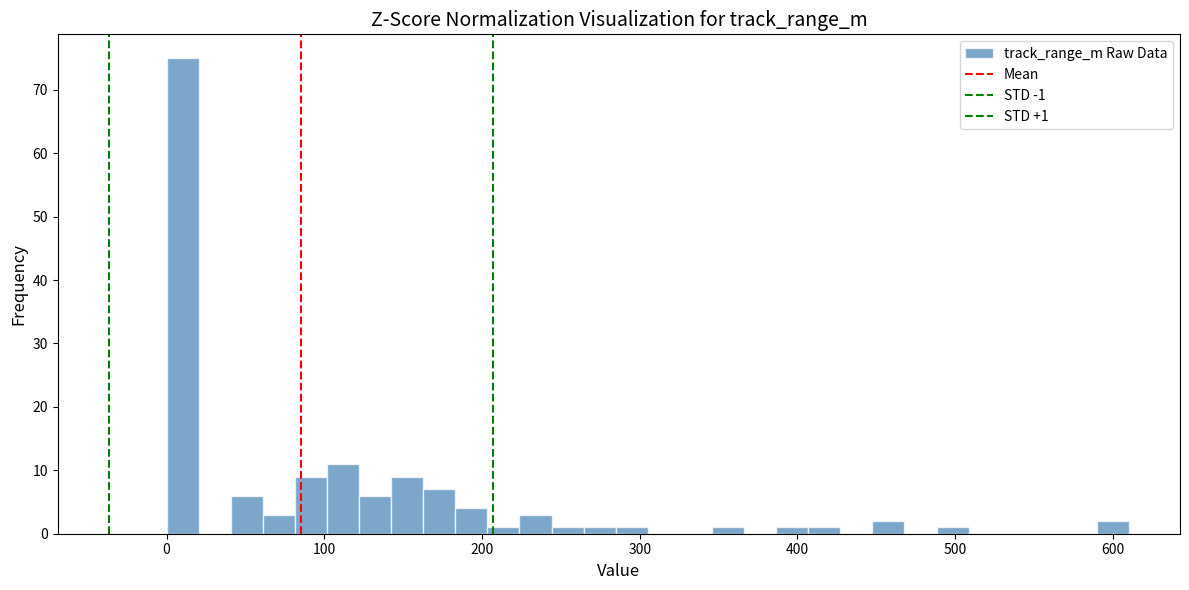

Read against the x-axis, roughly where is the centre of the tallest bar?

10